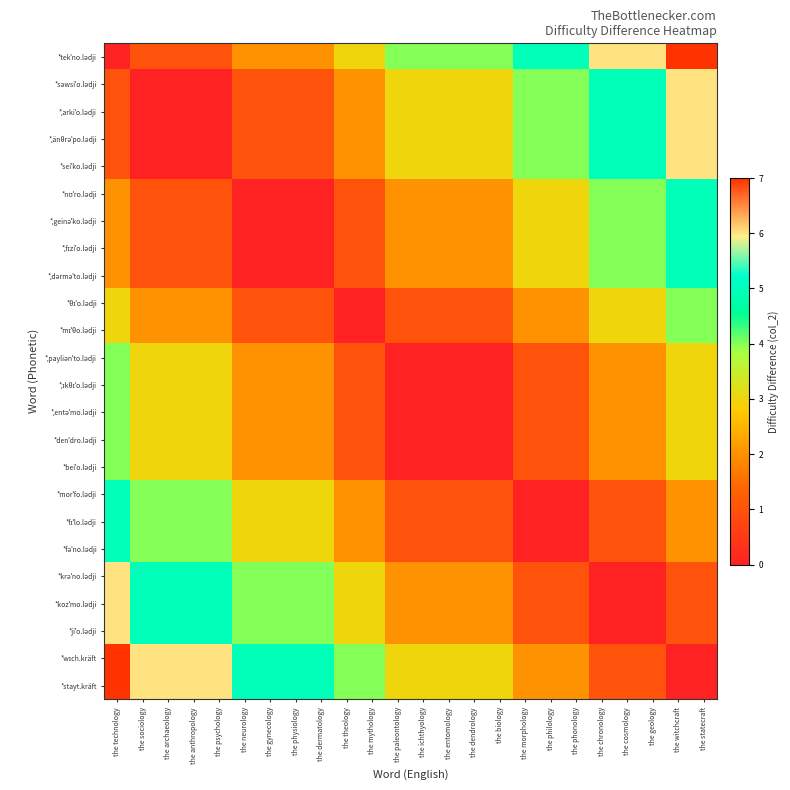

What is the difference between the highest and lowest values at the theology?

4